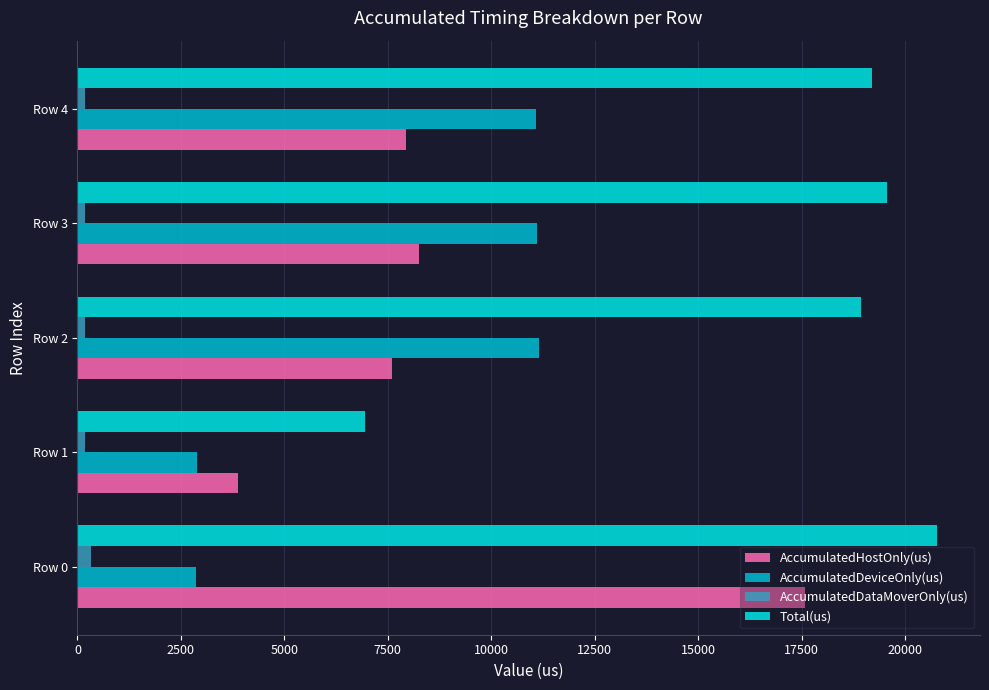

At how many categories does at least one series exceed 13001?

4